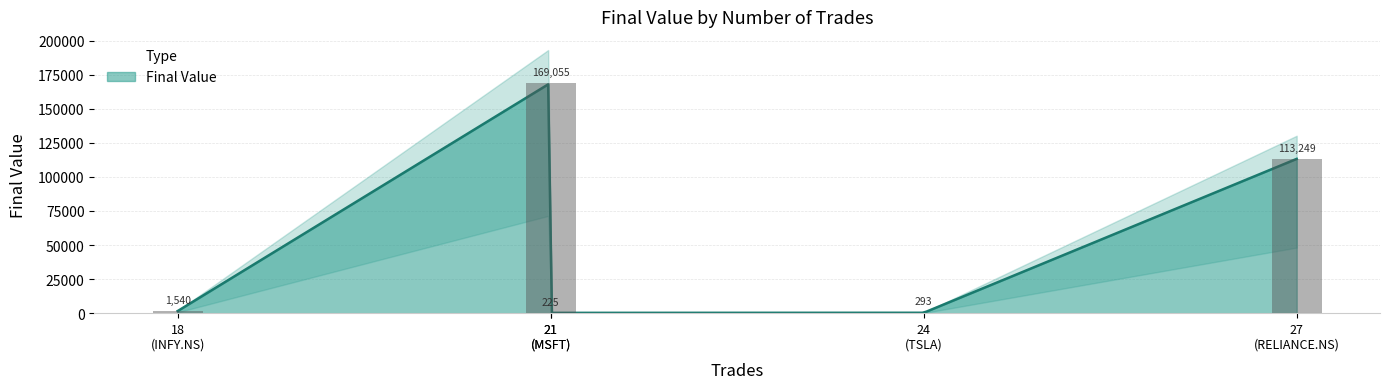

The chart shows a value of 150.5 at TSLA. True or false?

False